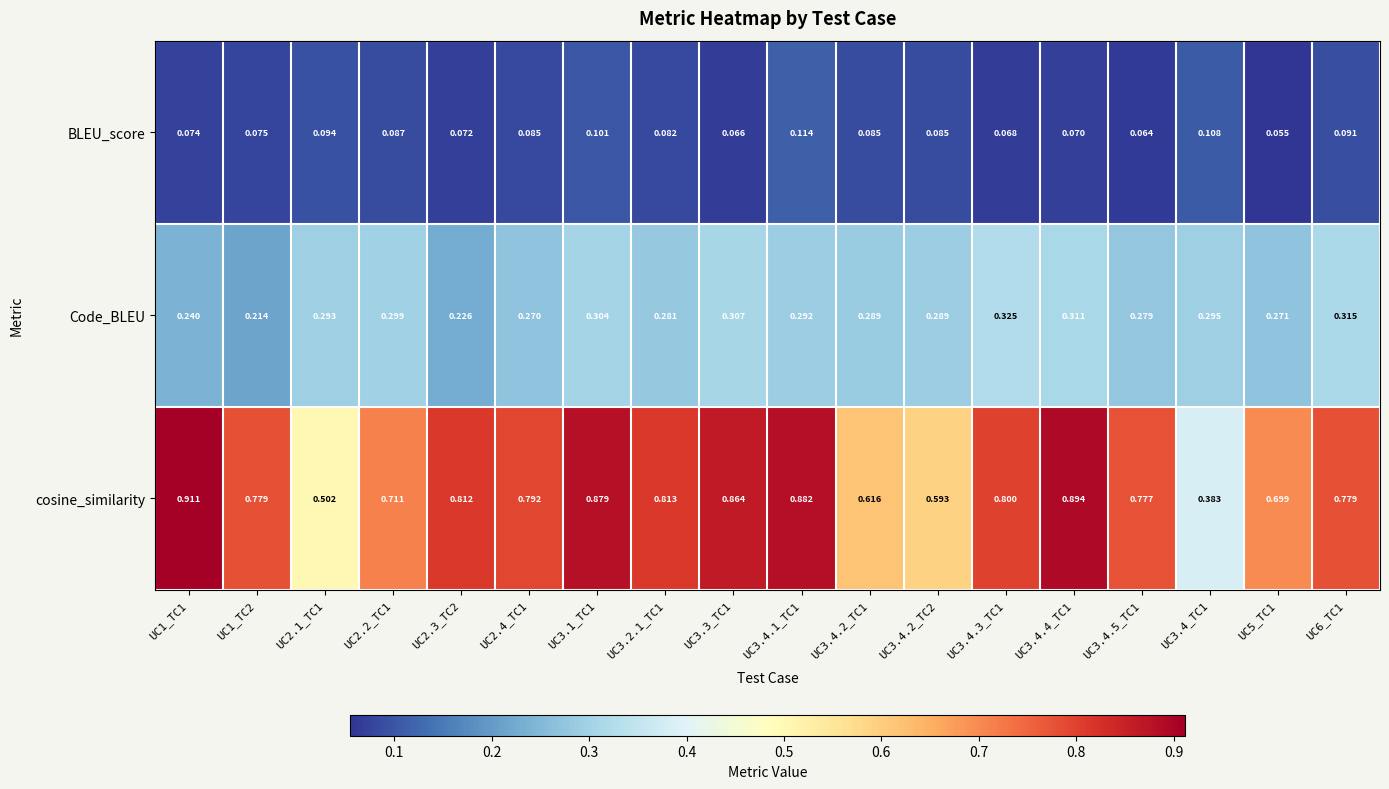

Which series changed the most between UC1_TC1 and UC3.1_TC1?

Code_BLEU